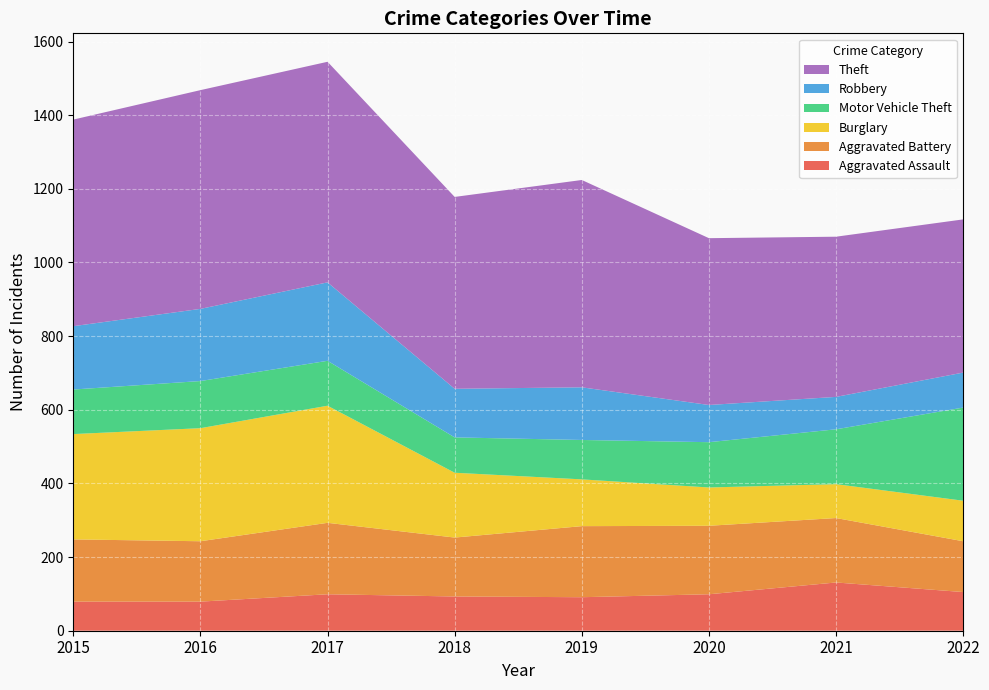

Reading left to right, what are all the values shown in this chart?

Aggravated Assault: 79	79	99	93	91	99	131	105
Aggravated Battery: 169	164	194	160	193	186	175	138
Burglary: 286	307	318	176	127	104	92	110
Motor Vehicle Theft: 121	128	122	96	107	123	149	253
Robbery: 172	196	213	132	143	101	88	95
Theft: 561	594	599	521	563	453	435	416